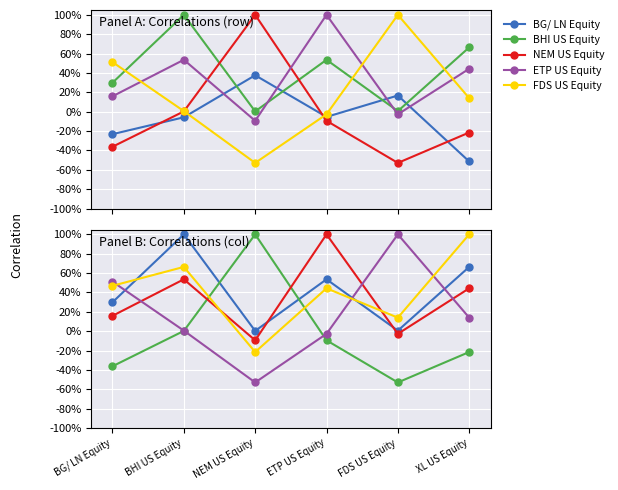

What is the smallest value displayed?

-0.5